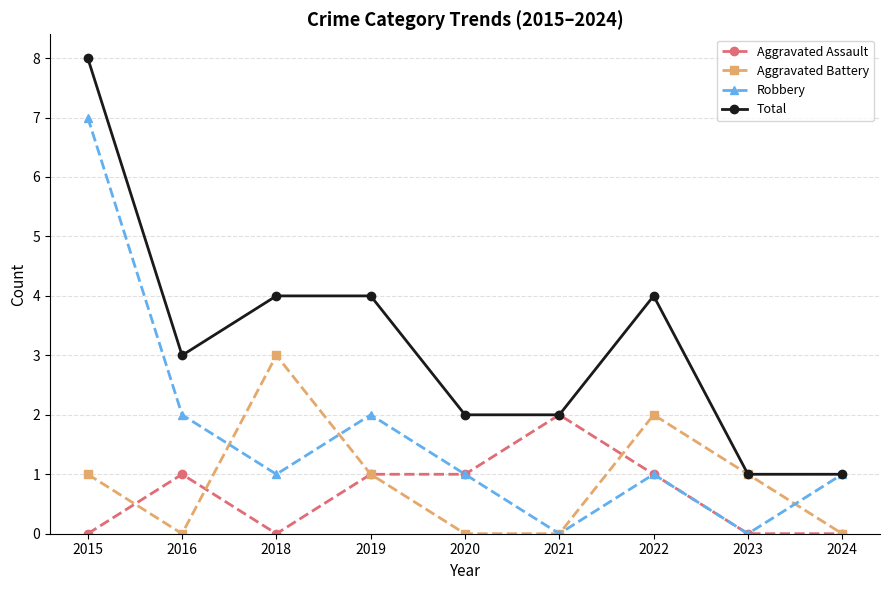

Between 2015 and 2019, which series saw the biggest shift?

Robbery